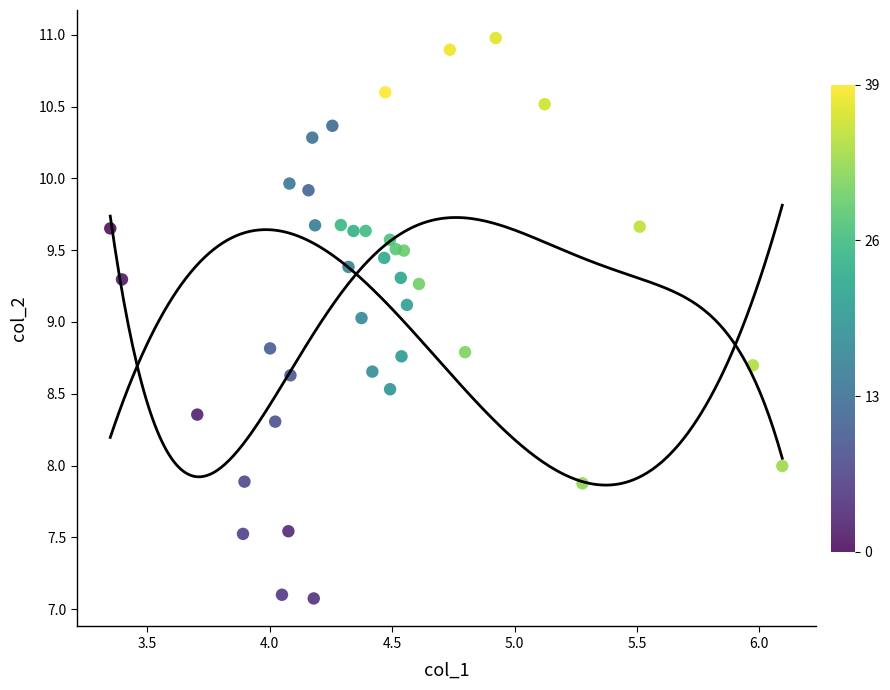

What is the range of Y values (max minus min)?

3.9